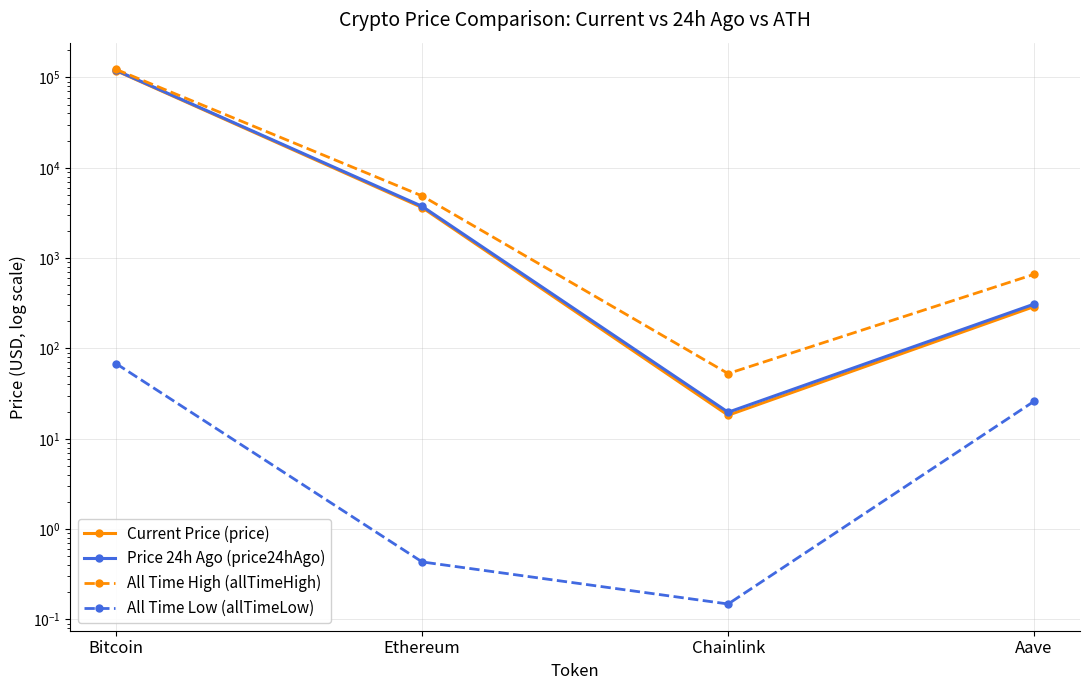

Between Chainlink and Aave, which series saw the biggest shift?

All Time High (allTimeHigh)